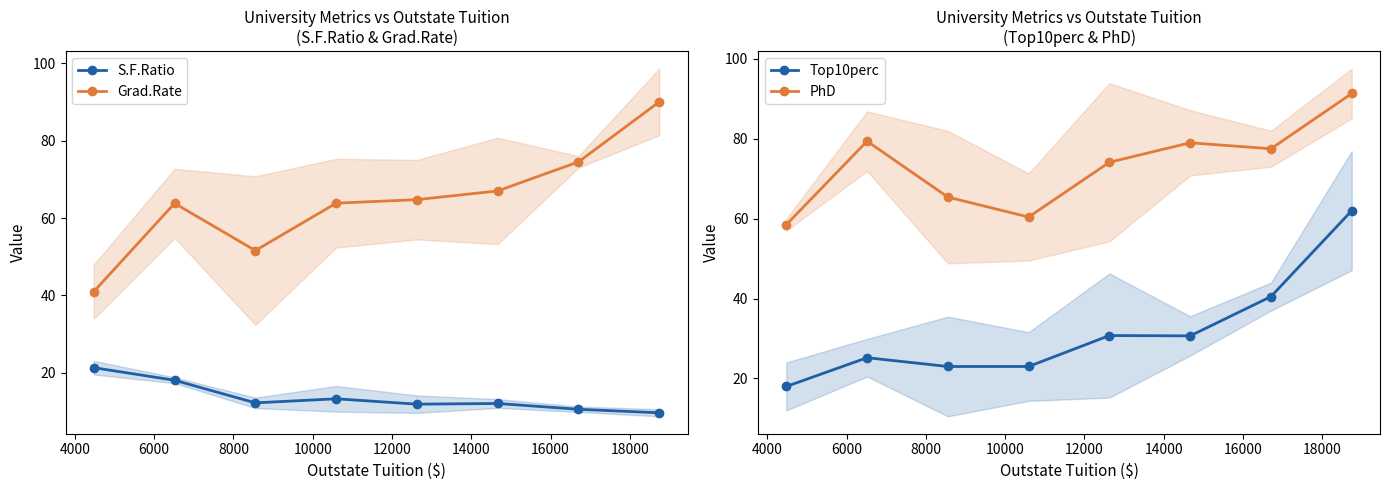

What is the value of the S.F.Ratio point at the 6th from the left?

12.1